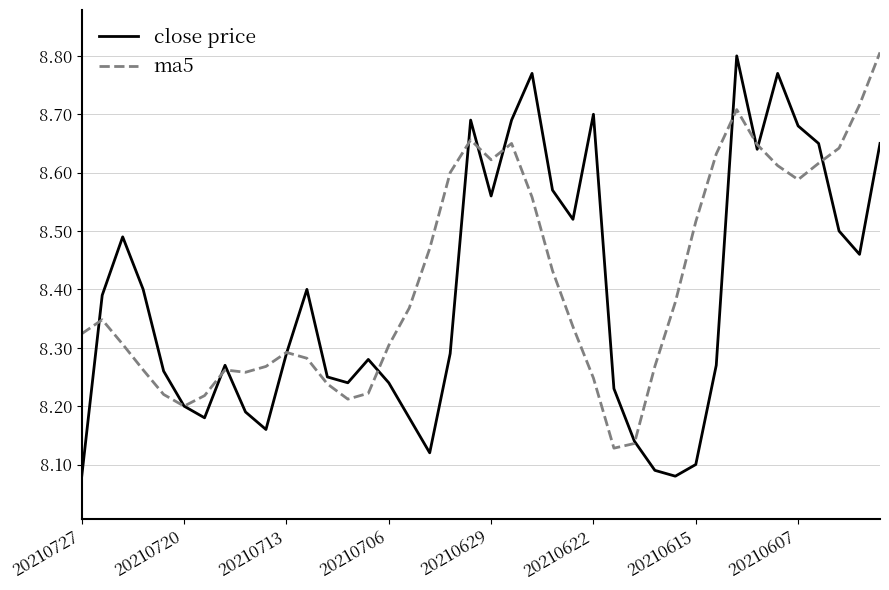

Which series has the largest range (max minus min)?

close price